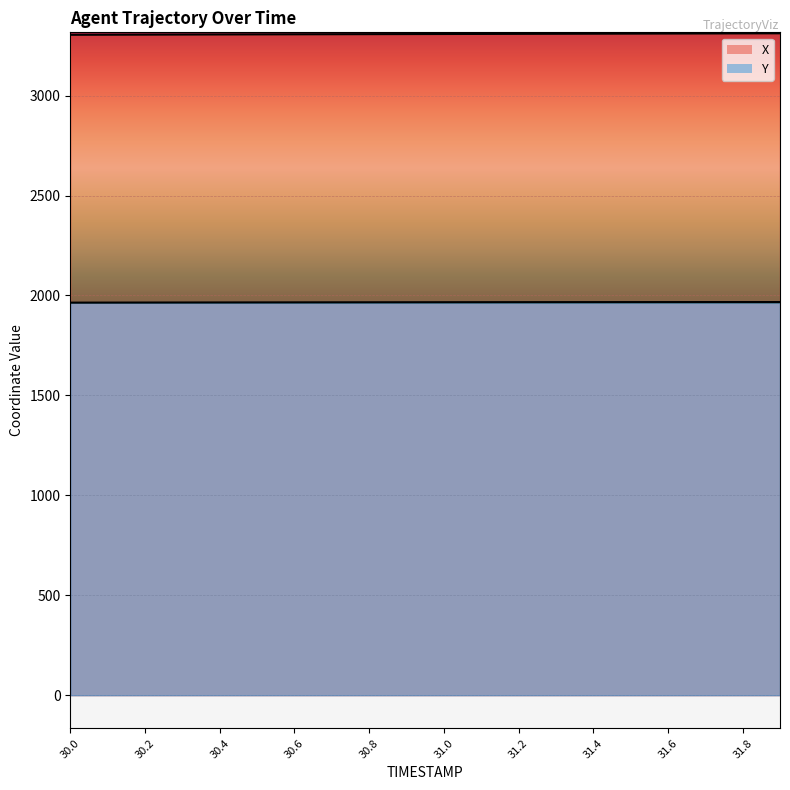

The value of Y at 31.2 is 1966.5. True or false?

True